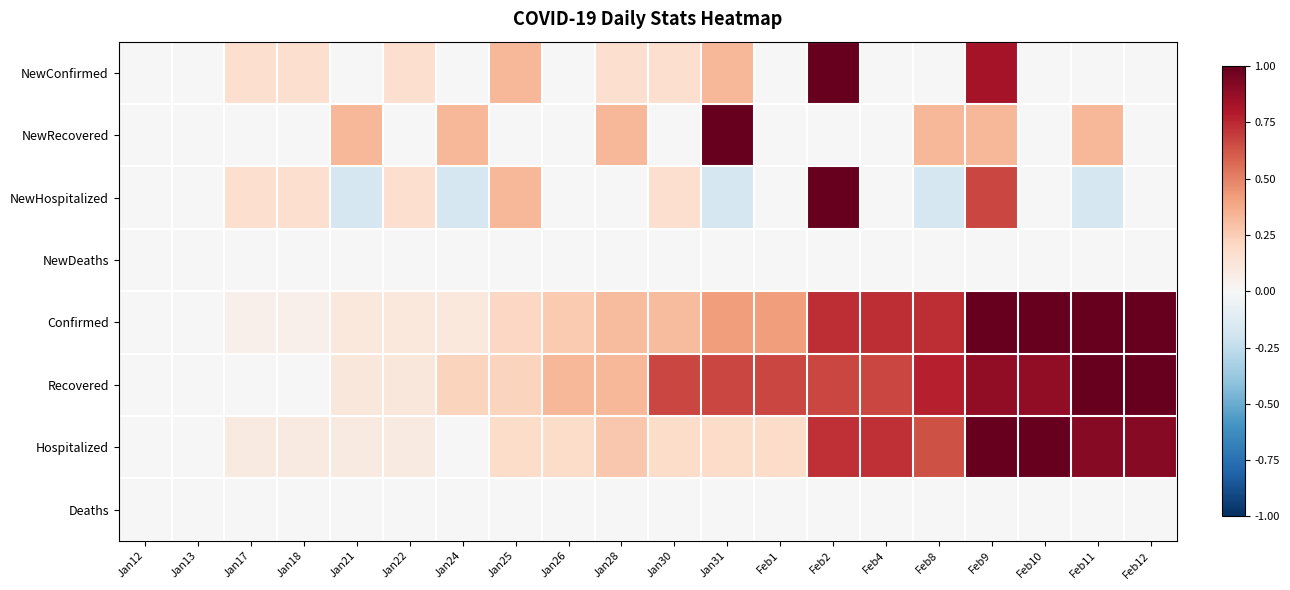

Which series has the largest total across all categories?

Recovered